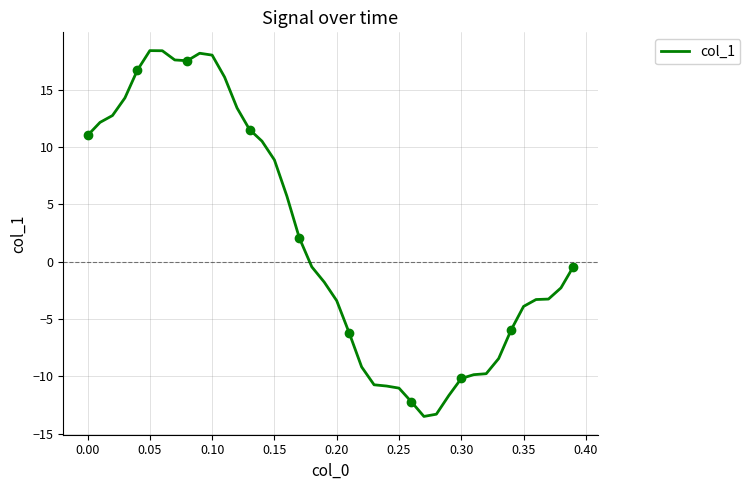

How many positive values are there?

18